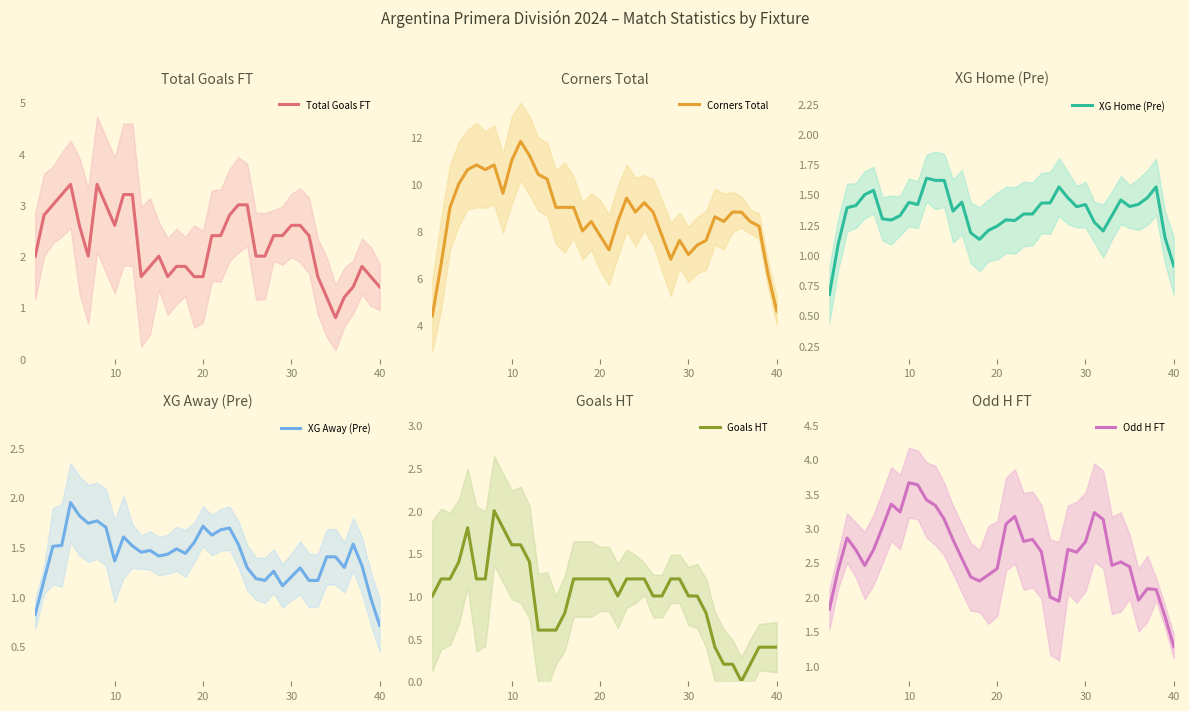

The value of Total Goals FT at 20 is 1.6. True or false?

True